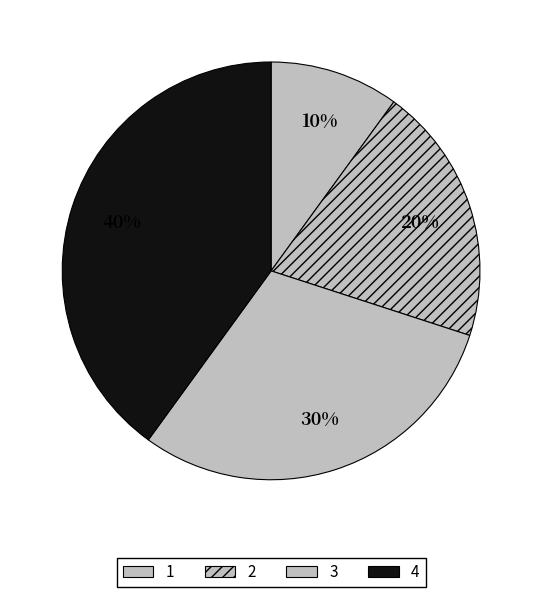

To the nearest percent, what percentage of the pie is 1?

10%